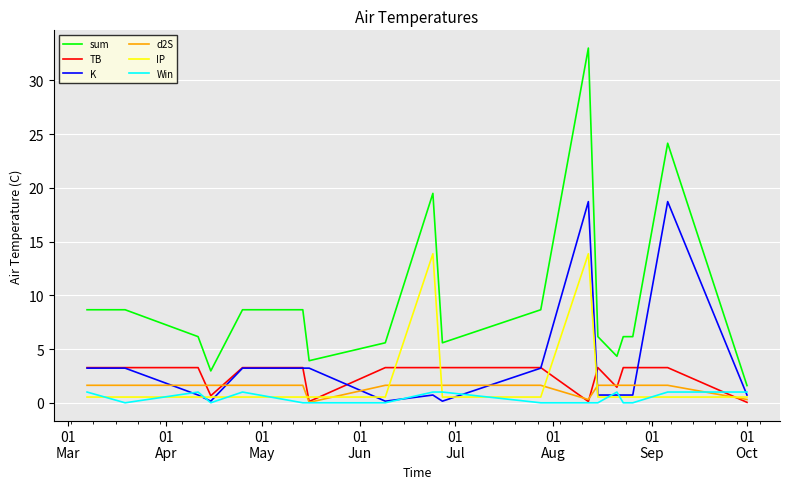

True or false: IP and sum intersect in this chart.

False